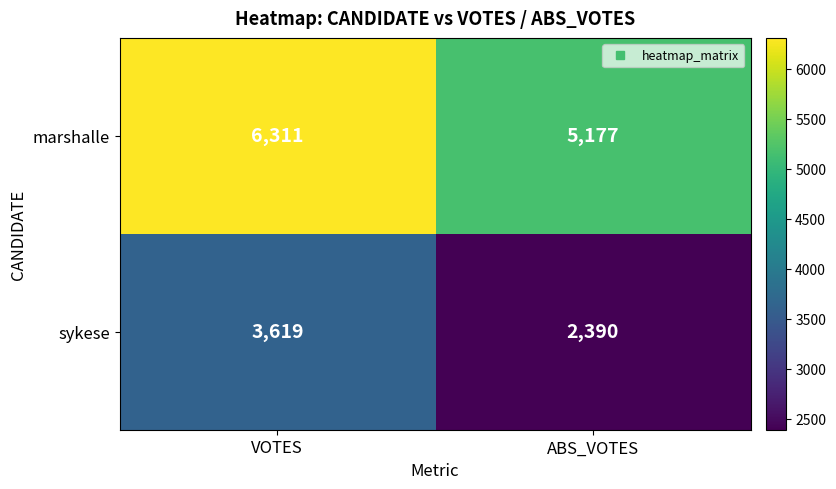

What value does the marshalle series have at ABS_VOTES, to the nearest 50?

5200